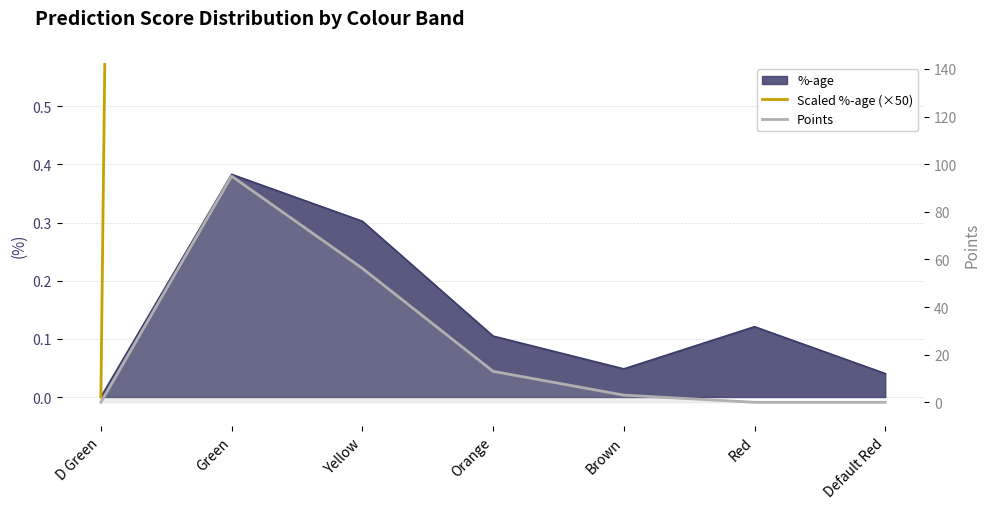

What is the difference between the highest and lowest values at Brown?

0.6